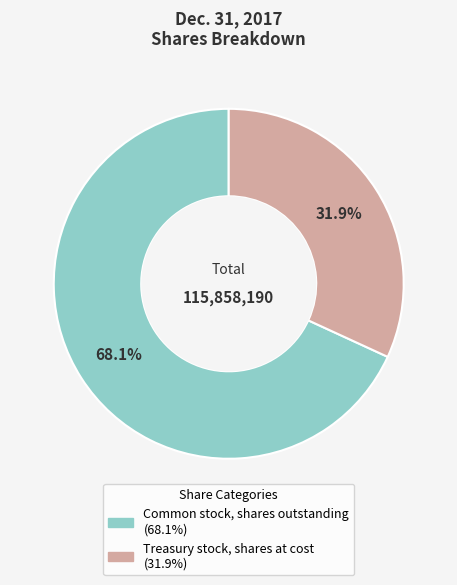

Is the sum of Treasury stock, shares at cost and Common stock, shares outstanding greater than half?

Yes